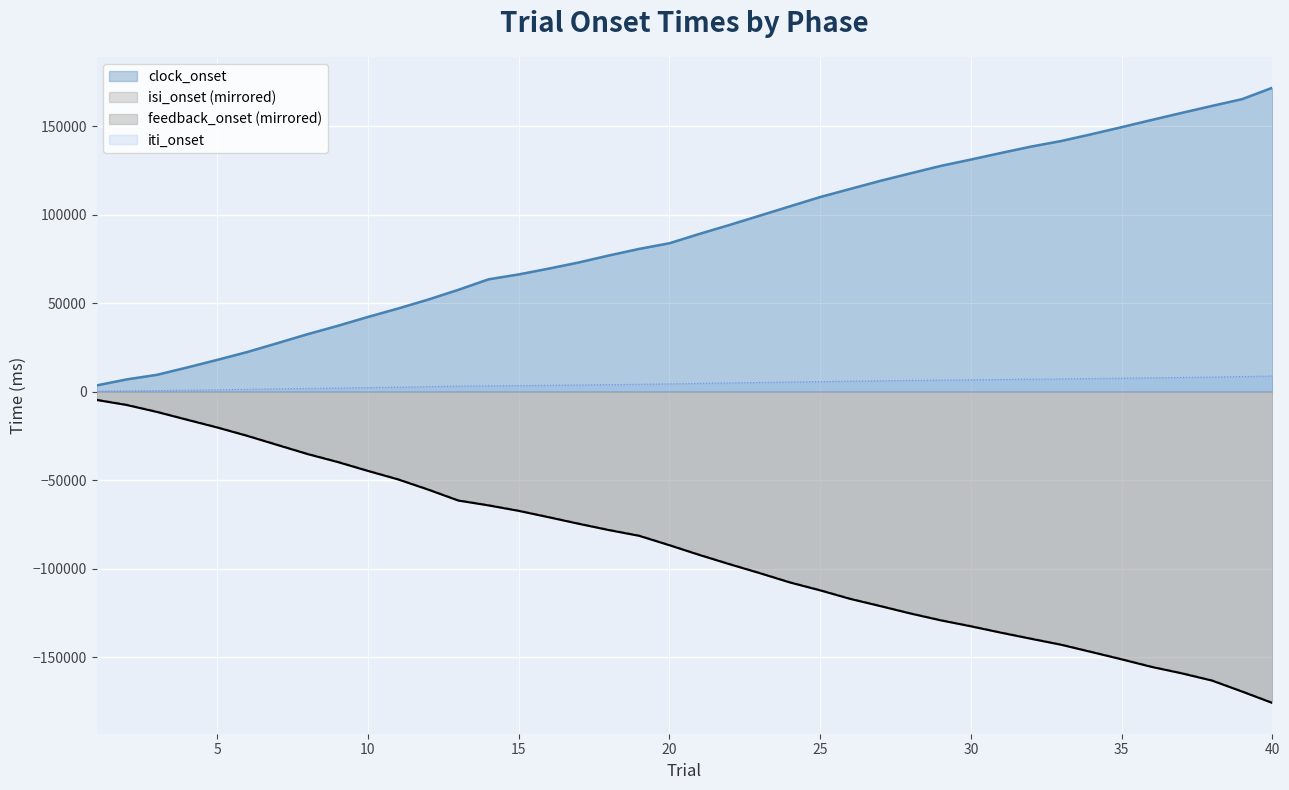

Where does the feedback_onset series first go above -86766?

1